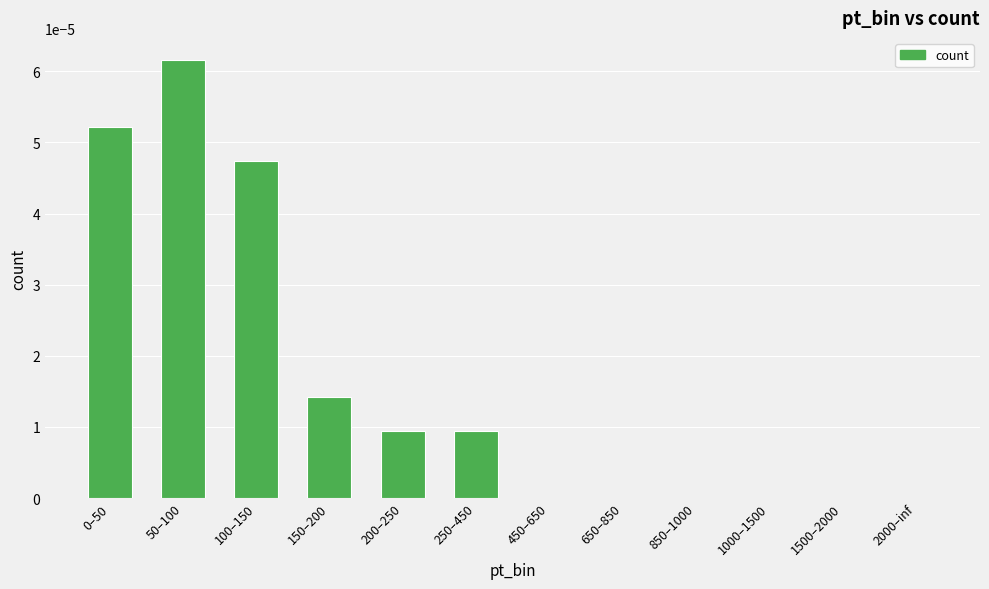

Which has a higher value, 150–200 or 850–1000?

150–200